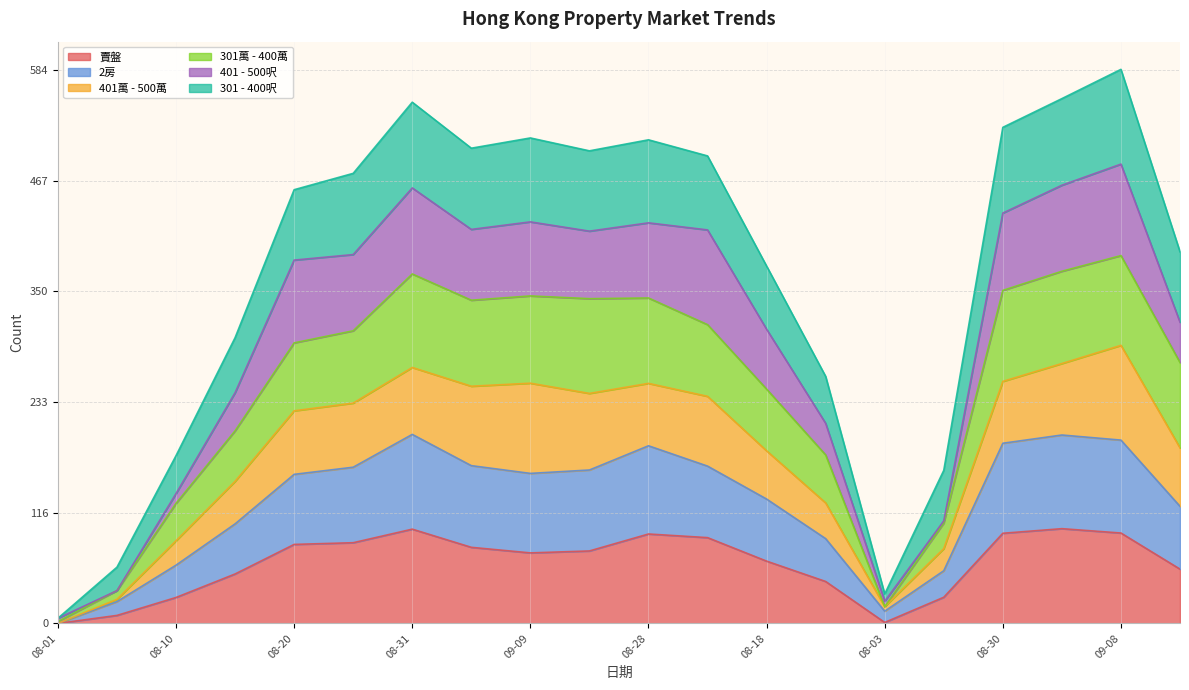

What position from the left is 2023-09-01?

18